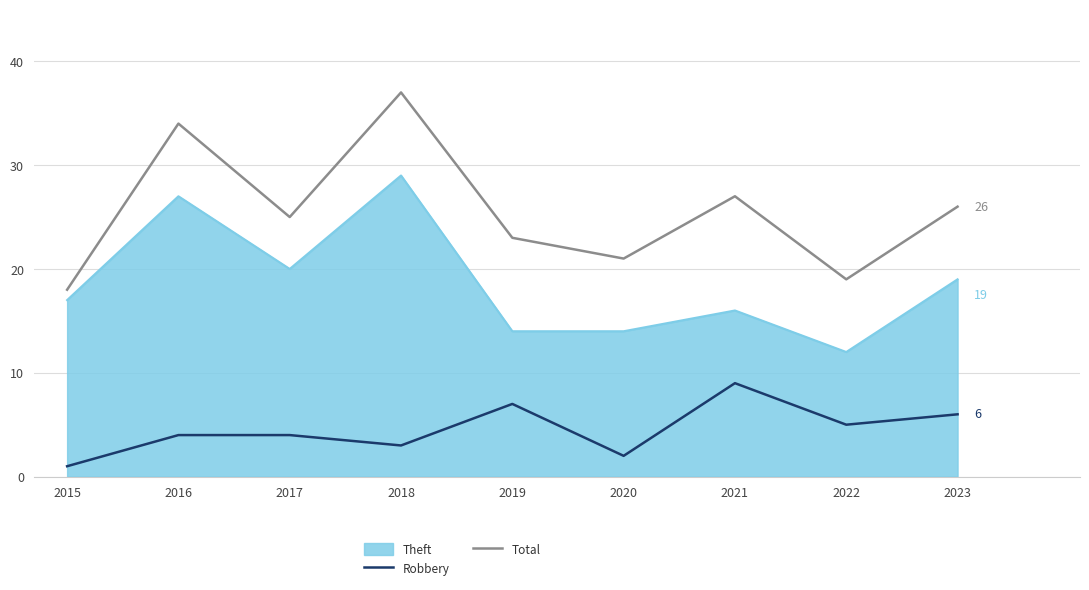

At which category does Total reach its first local peak?

2016